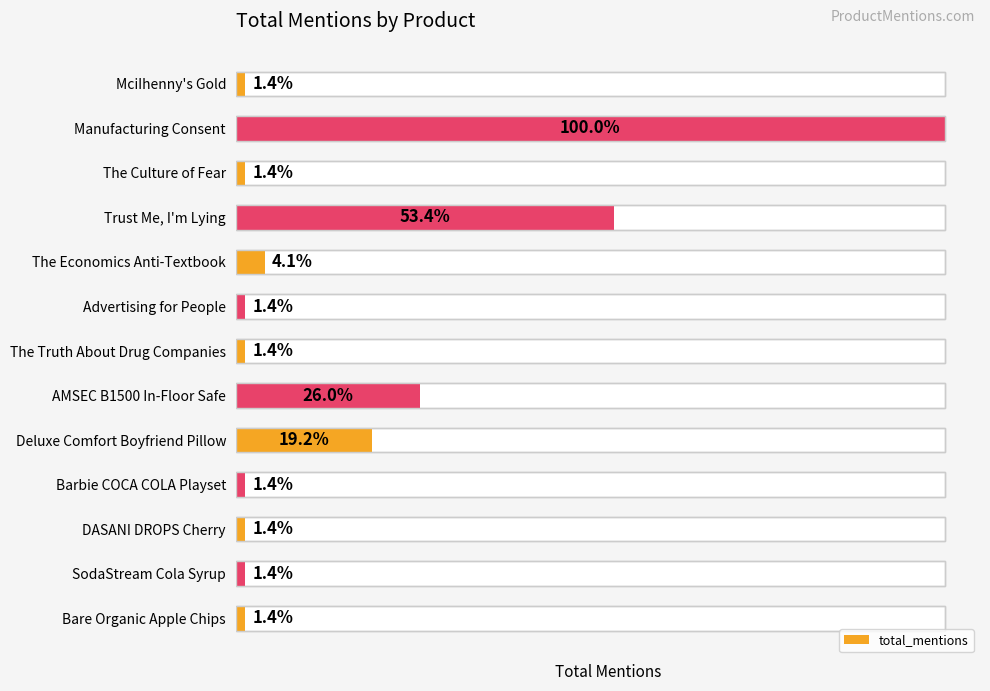

What is the difference between the maximum and minimum values?

72